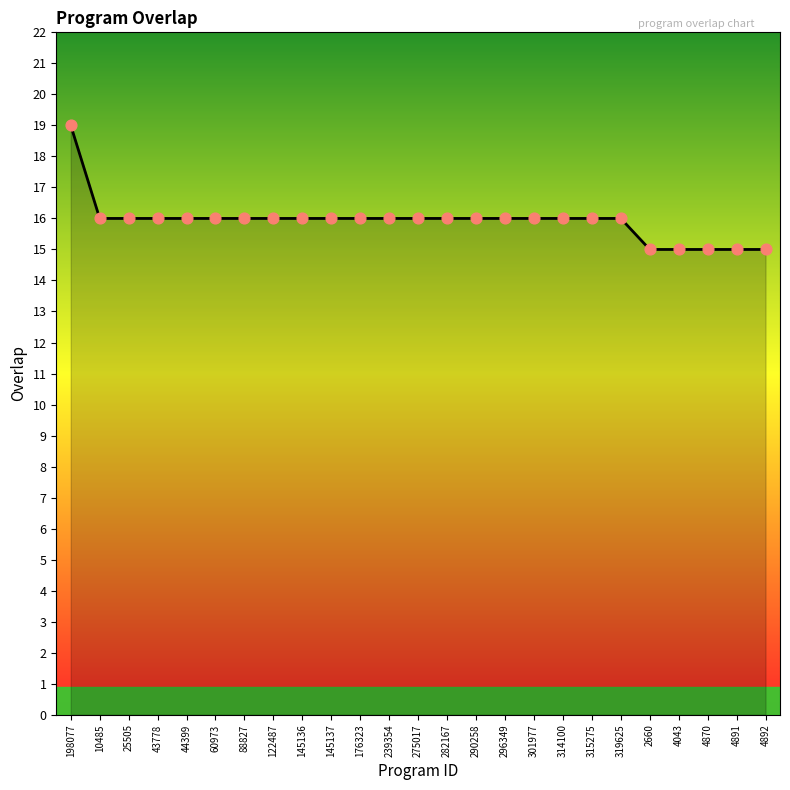

Between 25505 and 2660, which is larger?

25505